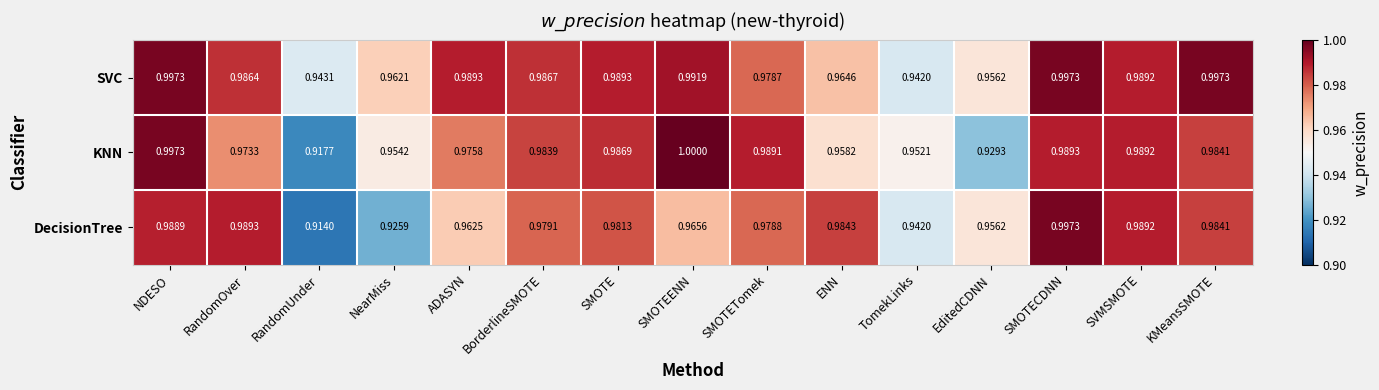

Rank the series by their average value, from lowest to highest.

DecisionTree, KNN, SVC